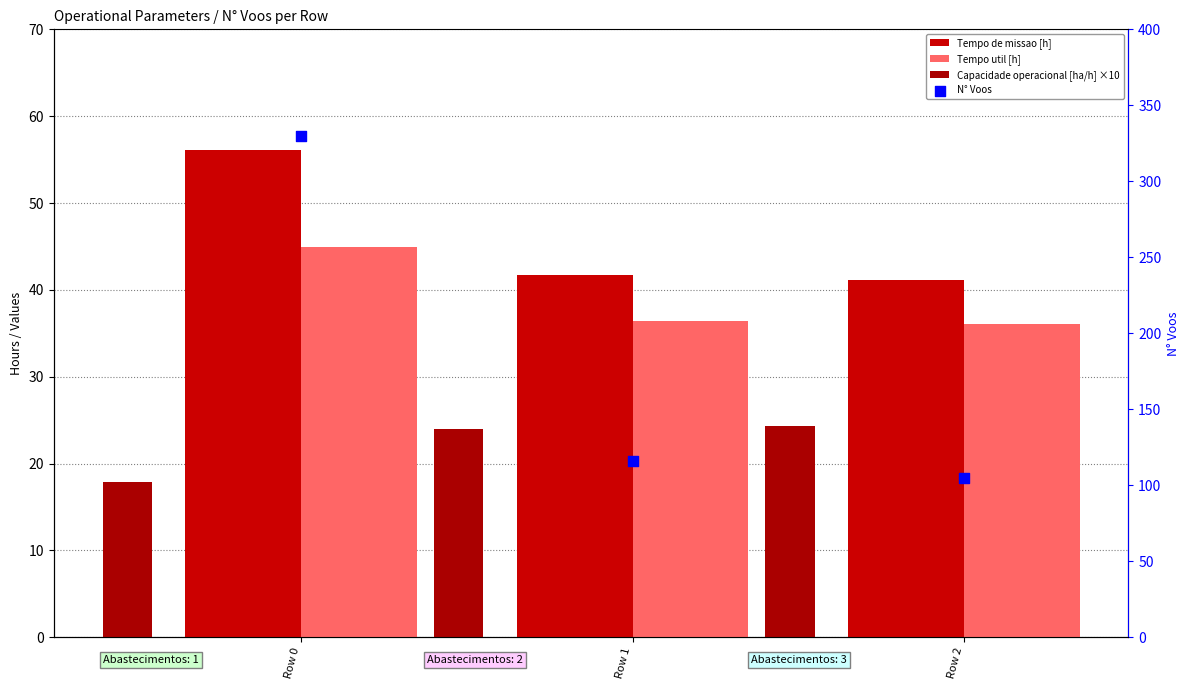

What is the total value across all series at Row 0?

448.8